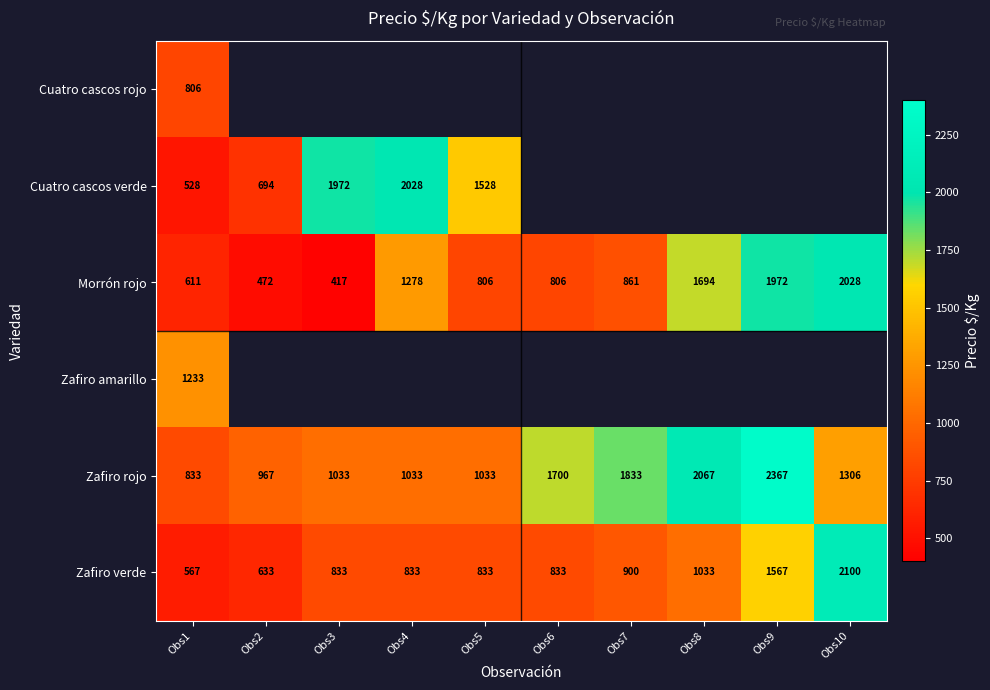

True or false: Morrón rojo has a value of 287 at Obs5.

False